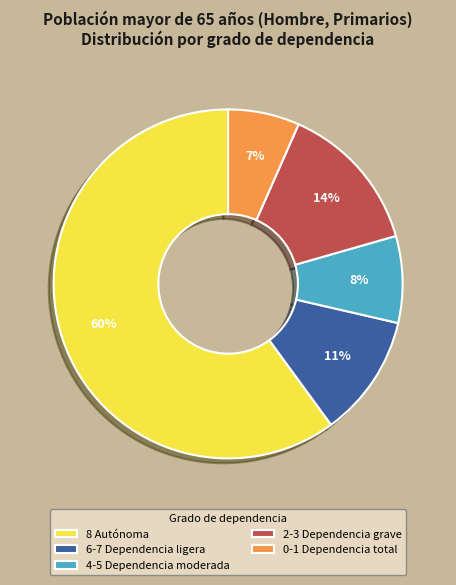

Which has a higher value, 4-5 Dependencia moderada or 6-7 Dependencia ligera?

6-7 Dependencia ligera